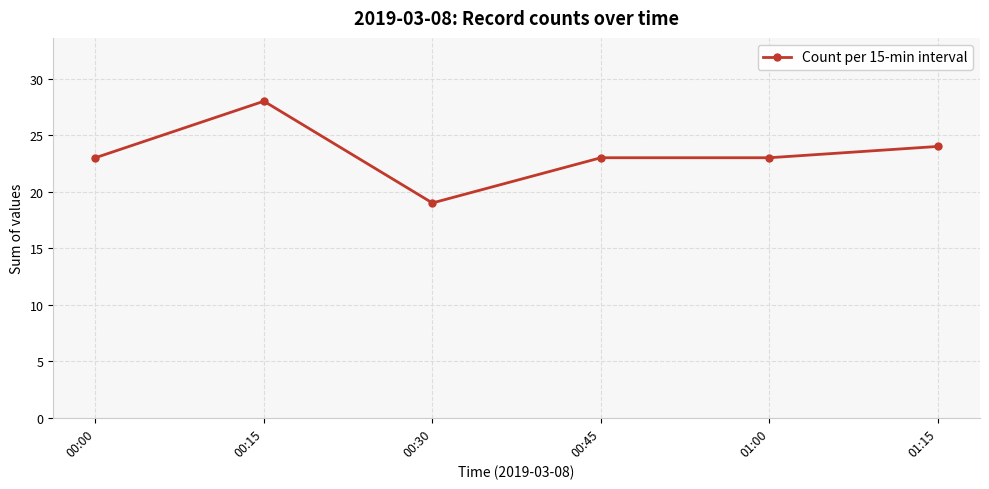

Which category has the highest value across all series?

00:15